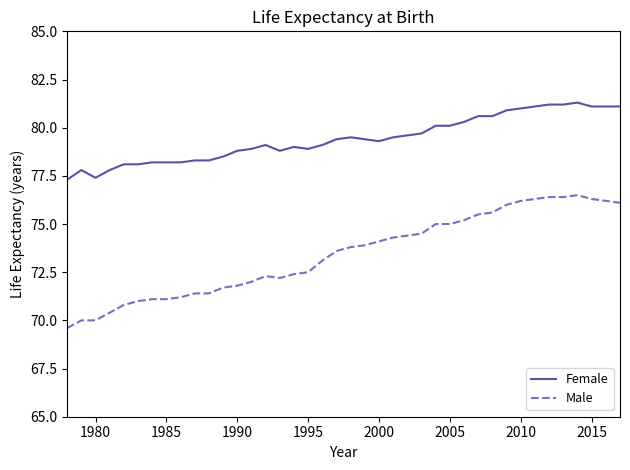

List the series in order of their peak value, lowest first.

Male, Female